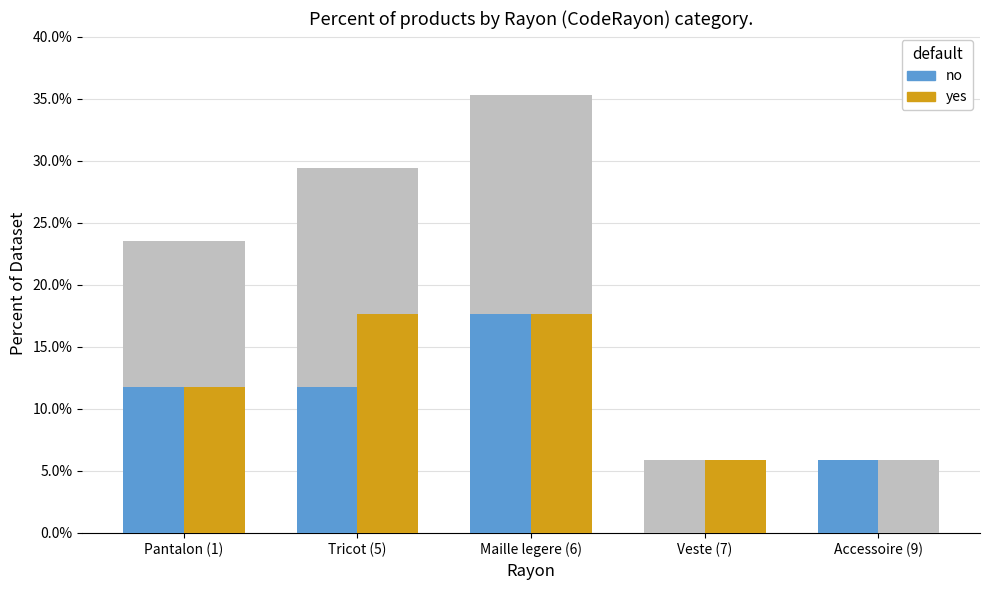

The value of yes at Pantalon (1) is 11.8. True or false?

True